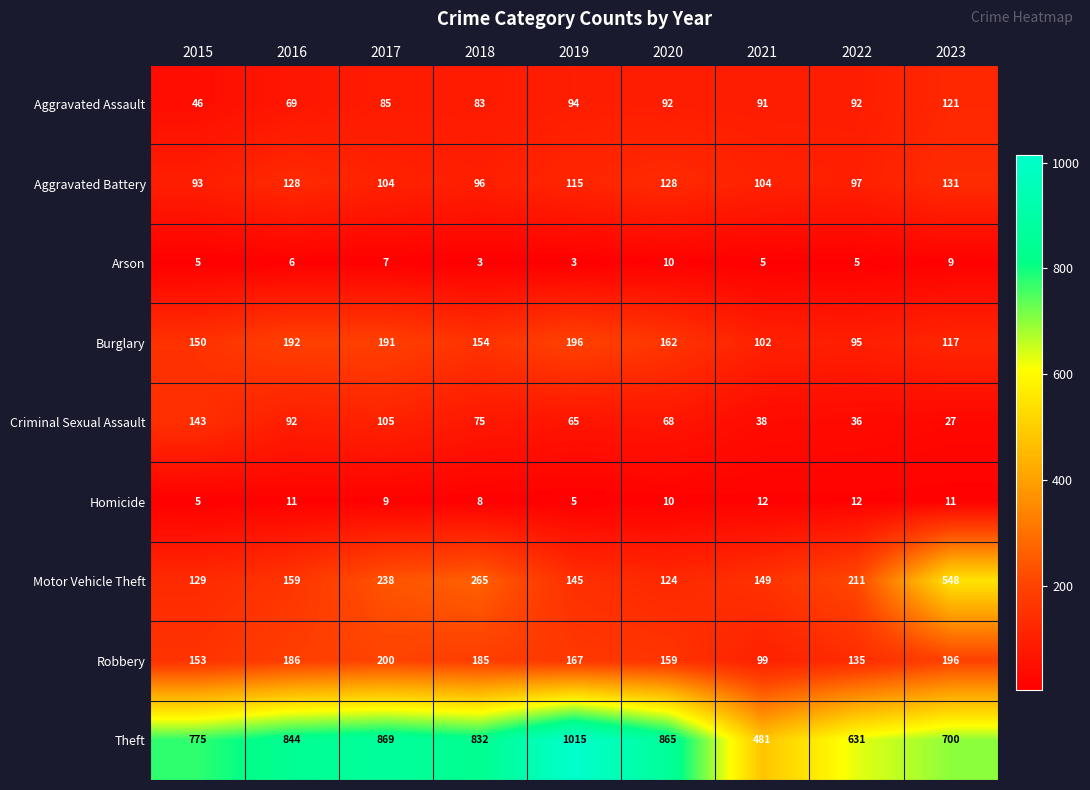

True or false: Burglary has a value of 150 at 2015.

True